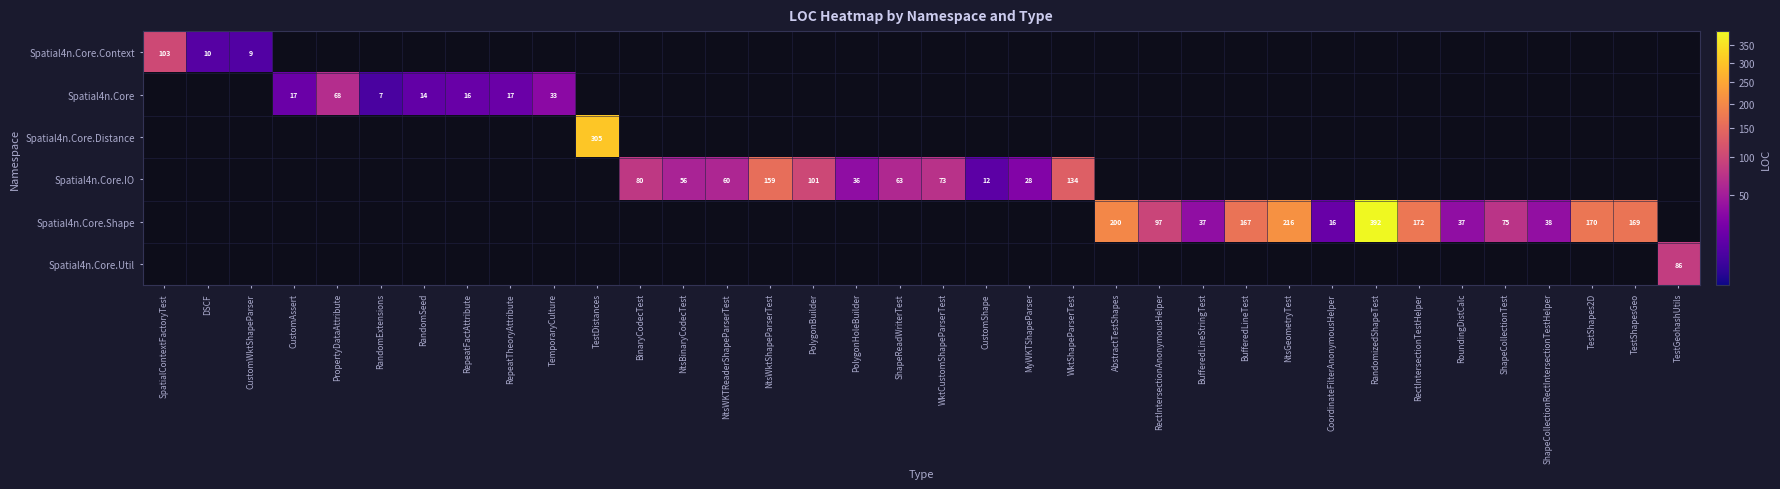

Is it true that Spatial4n.Core.Shape equals 37 at BufferedLineStringTest?

True